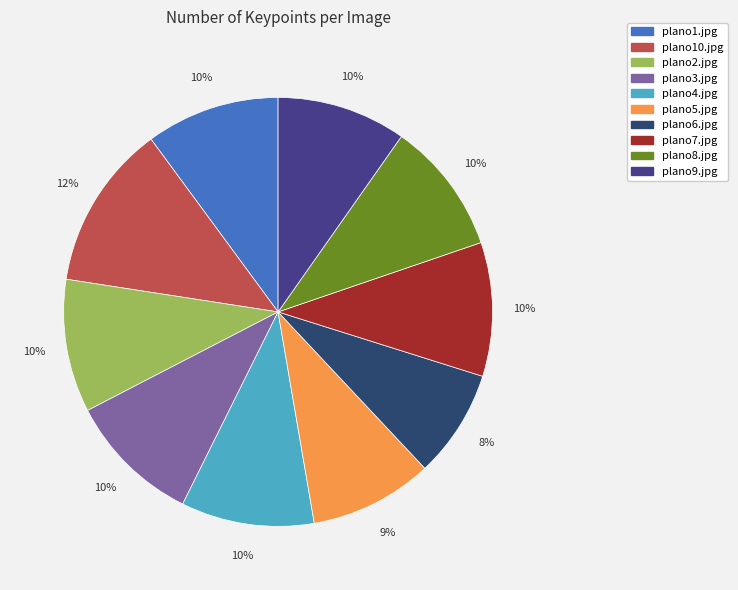

To the nearest percent, what percentage of the pie is plano1.jpg?

10%